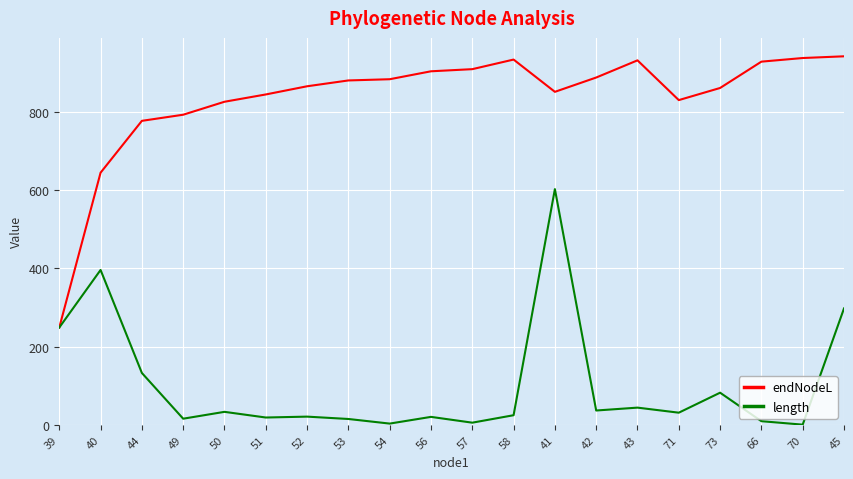

Is the value of endNodeL at 71 greater than the value of length at 50?

Yes